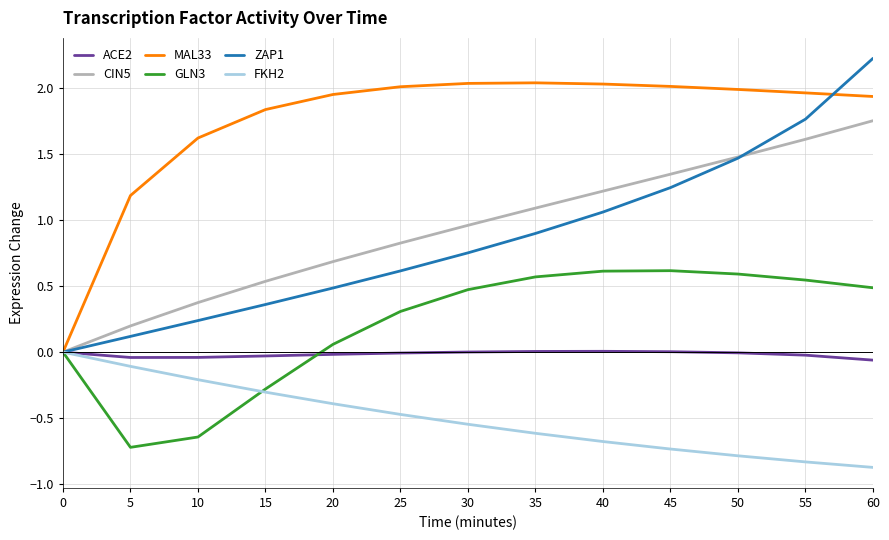

Which series has the widest spread of values?

ZAP1